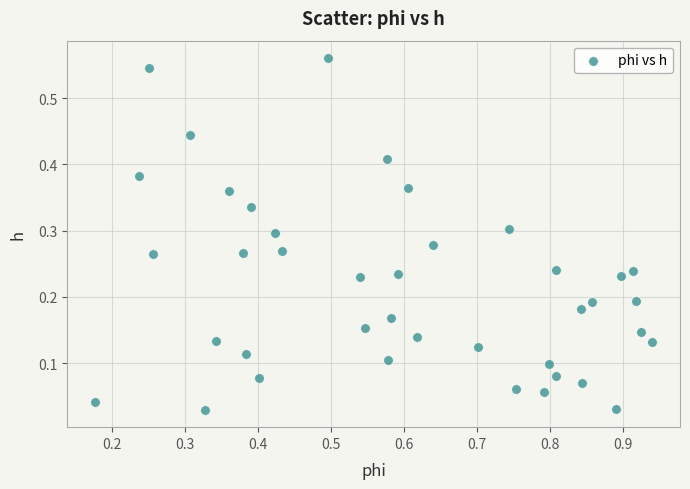

What is the range of X values (max minus min)?

0.8